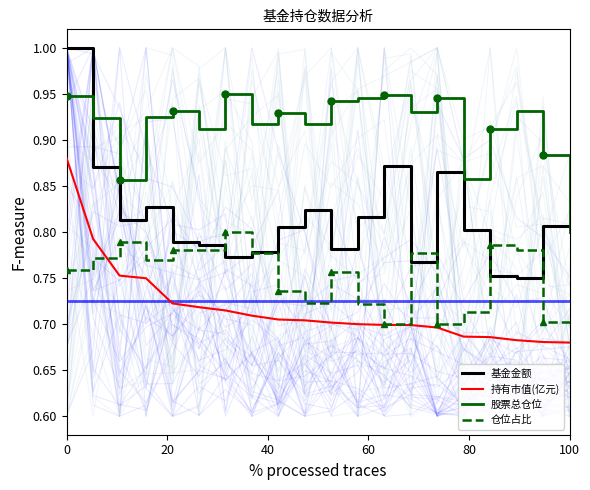

What is the approximate value of 持有市值(亿元) at 14?

0.7